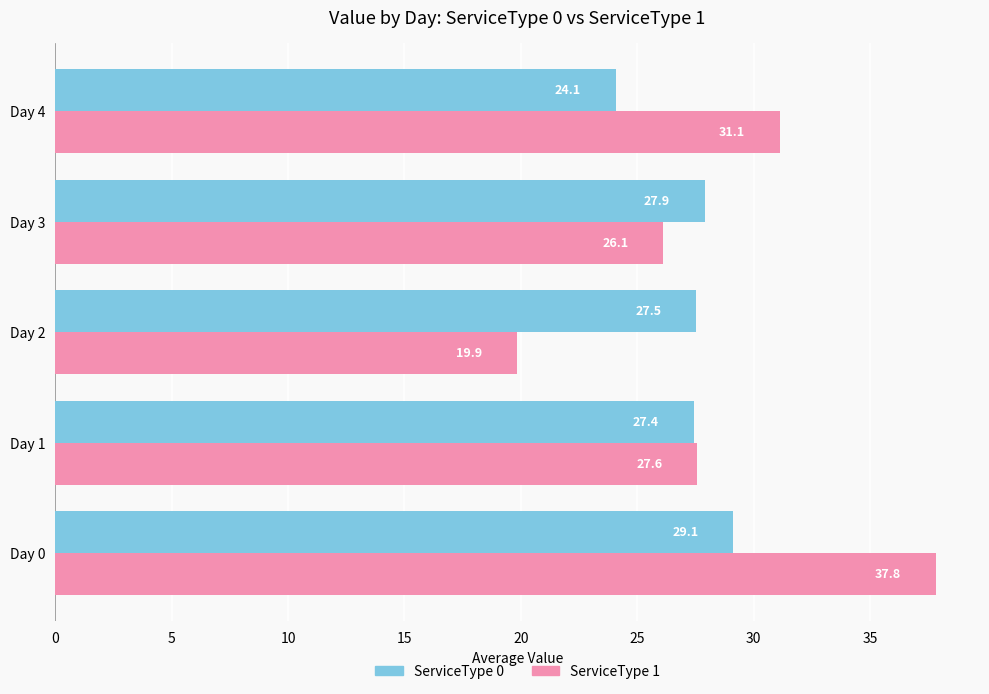

What is the difference between the second highest and second lowest values in the ServiceType 0 series?

0.5